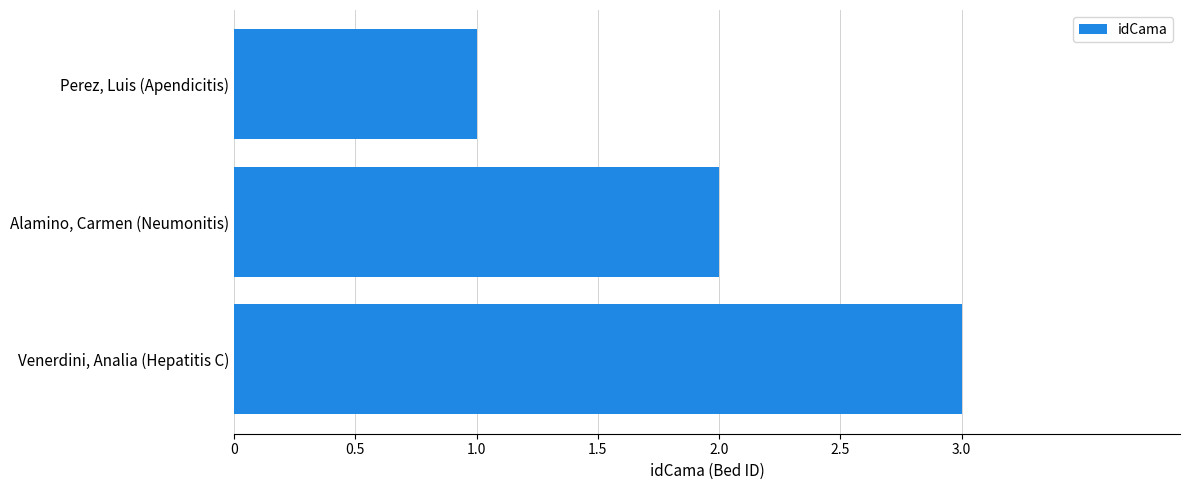

How many values are between 1 and 3?

3